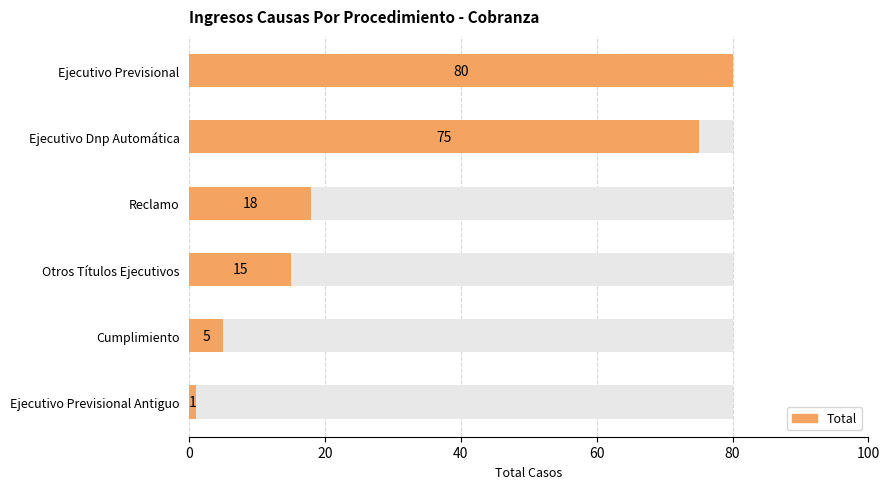

Rank the categories by value from highest to lowest.

Ejecutivo Previsional, Ejecutivo Dnp Automática, Reclamo, Otros Títulos Ejecutivos, Cumplimiento, Ejecutivo Previsional Antiguo